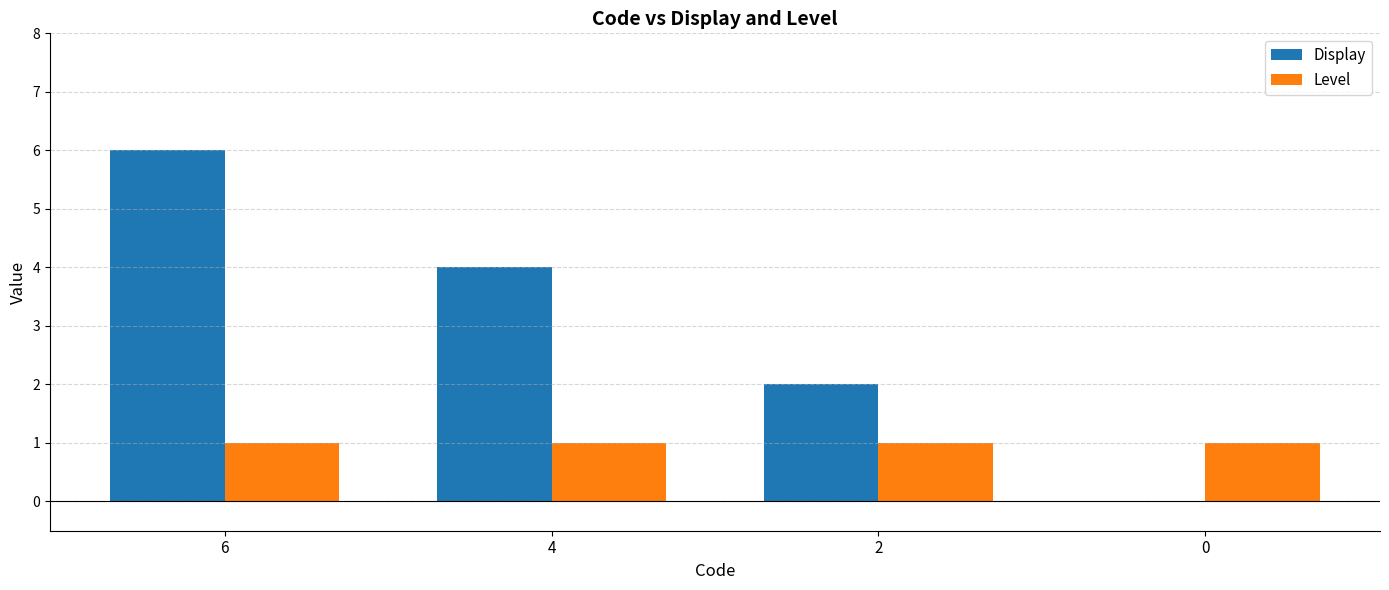

True or false: Display has a value of 3 at 0.

False